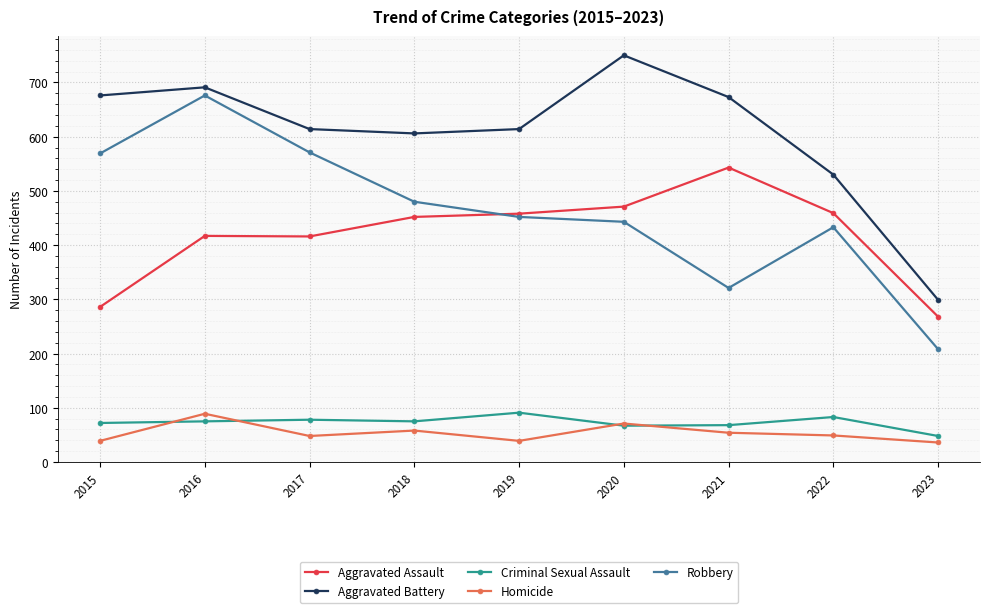

What are all the series names shown in the legend?

Aggravated Assault, Aggravated Battery, Criminal Sexual Assault, Homicide, Robbery